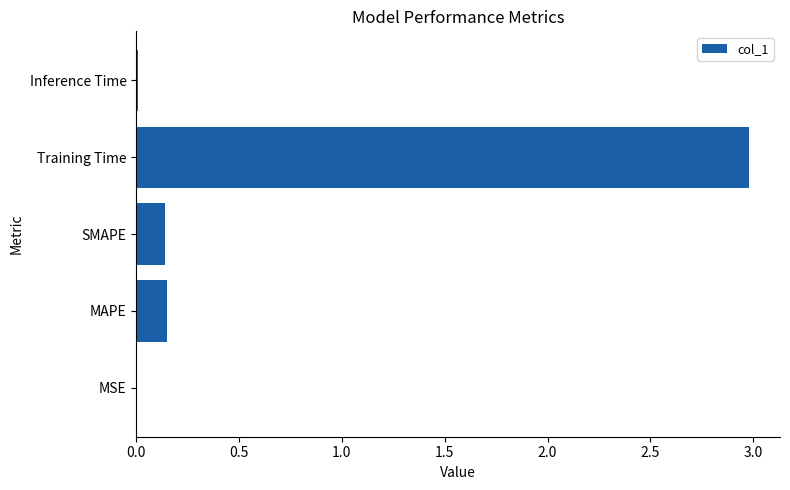

Is it true that the value at Training Time is 4.8?

False